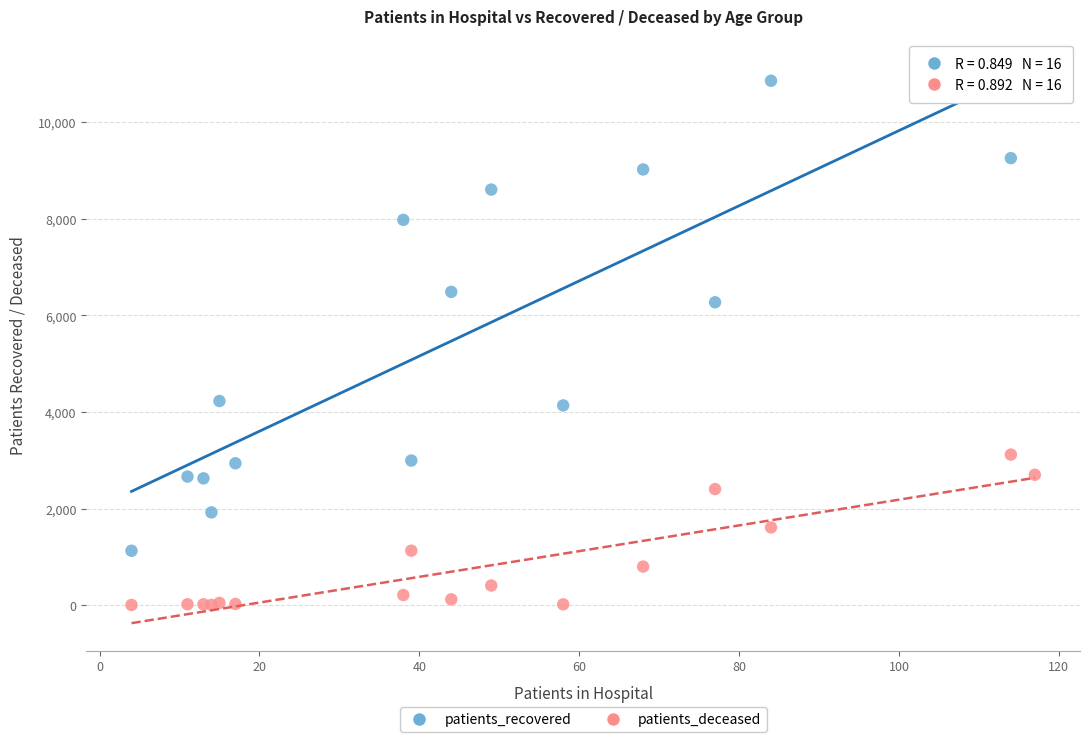

Which series contains the highest Y value?

patients_recovered